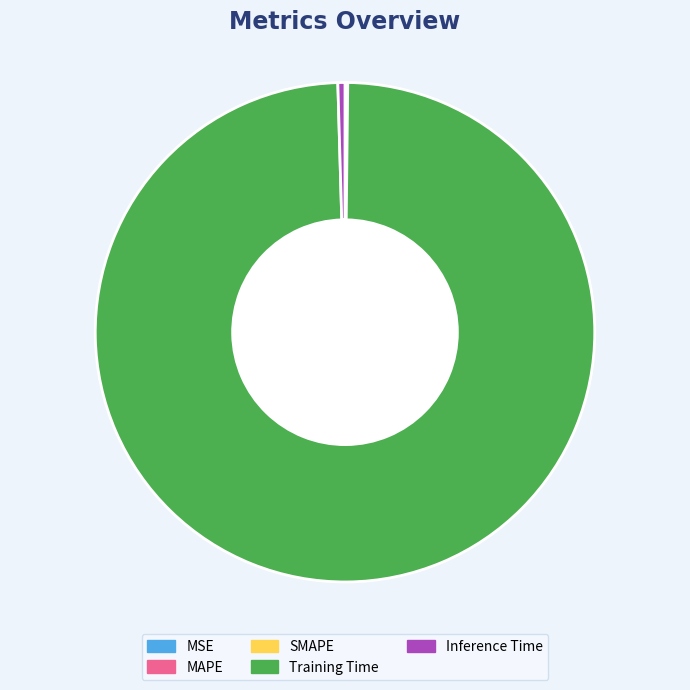

Which slice is the largest?

Training Time